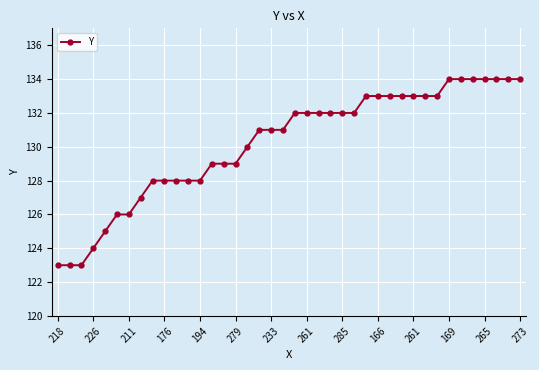

What is the value of the 19th point from the left?

131